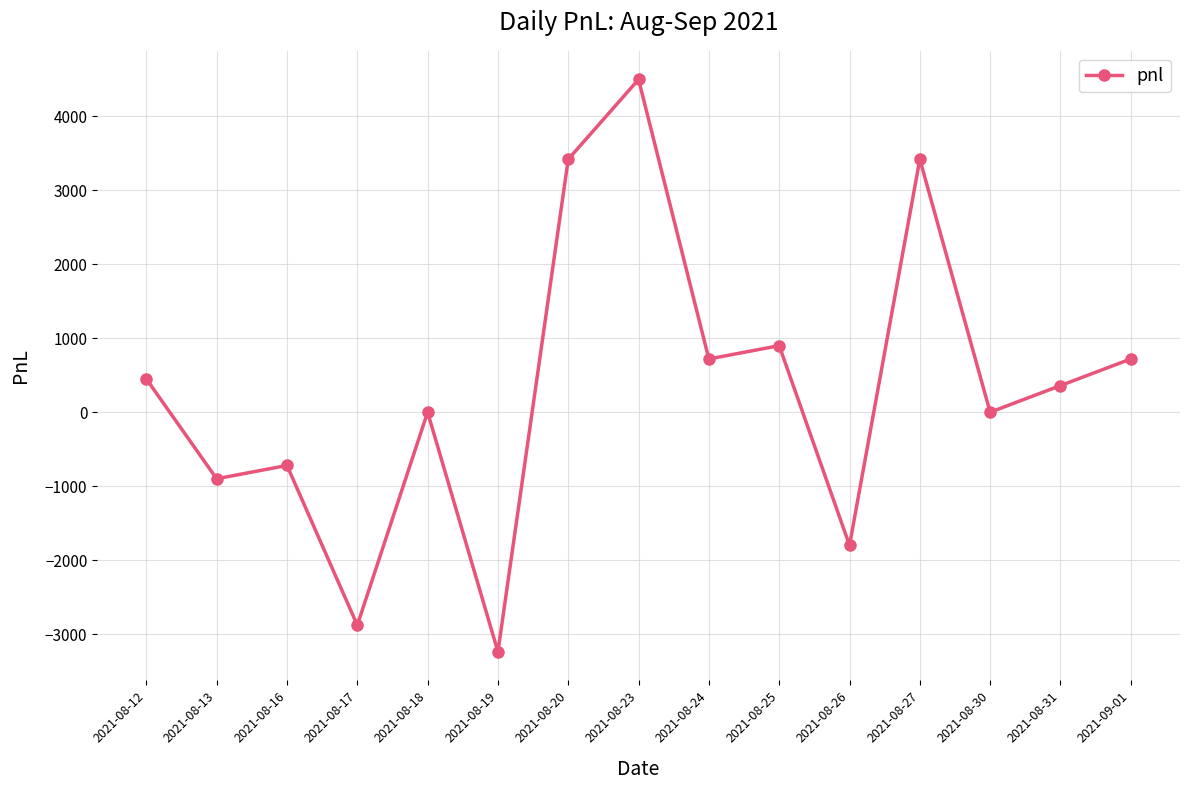

What is the label of the 4th point from the right?

2021-08-27